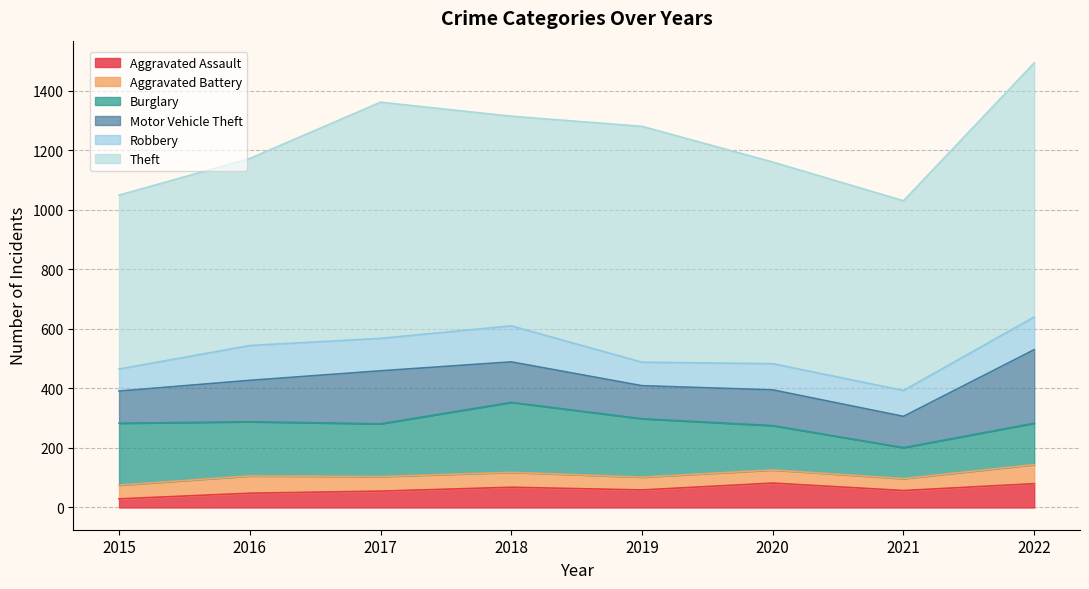

What is the maximum value for Aggravated Battery?

64